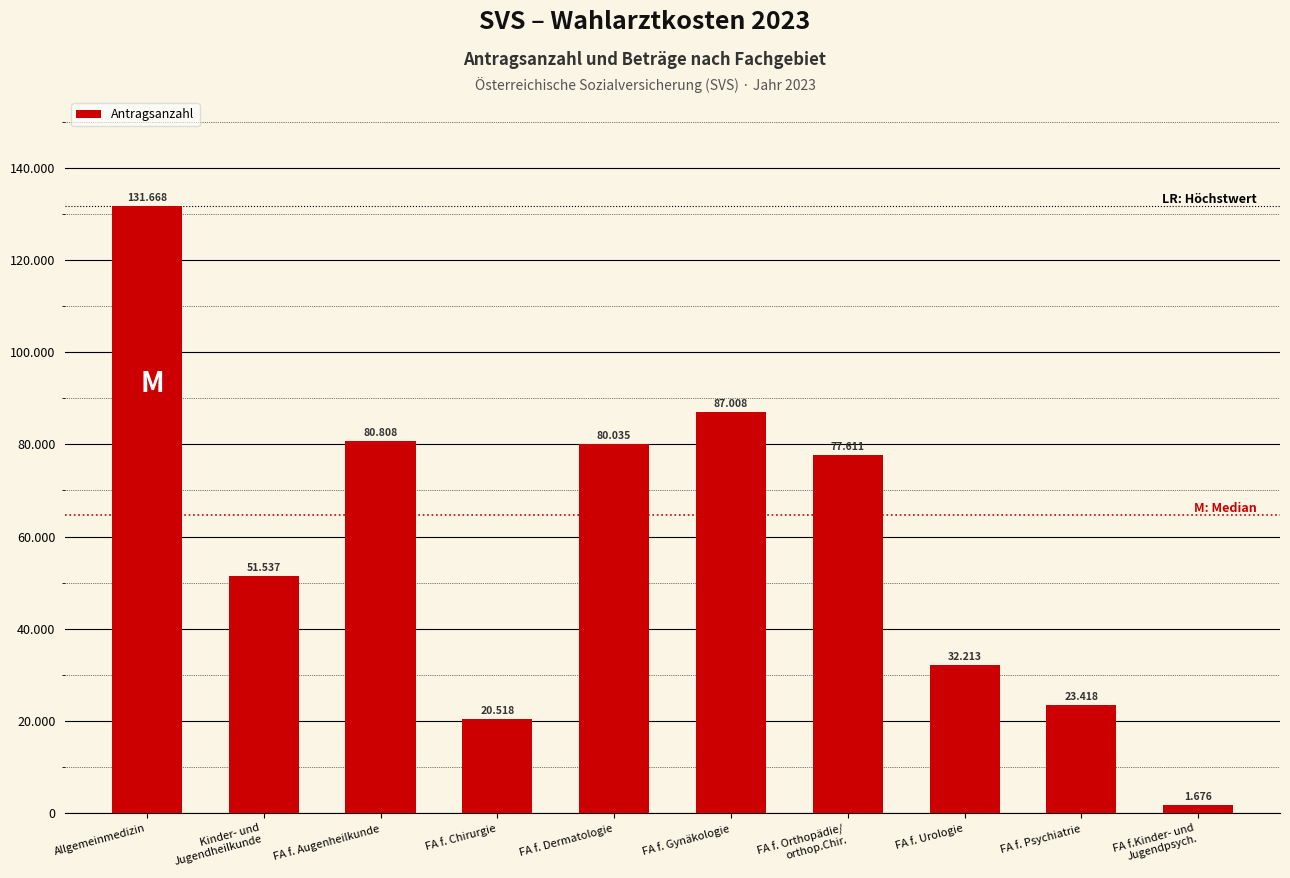

What is the change in value from Allgemeinmedizin to FA f. Urologie?

-99455